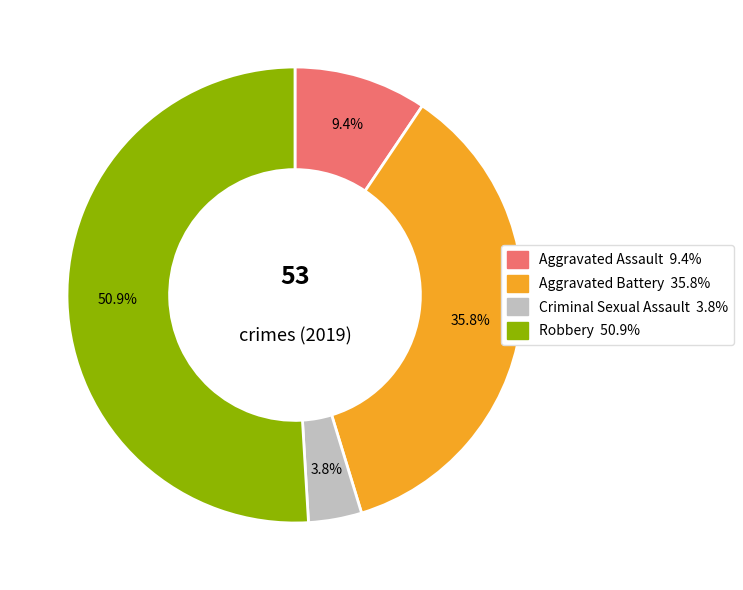

To the nearest percent, what is the combined percentage of Robbery and Criminal Sexual Assault?

55%